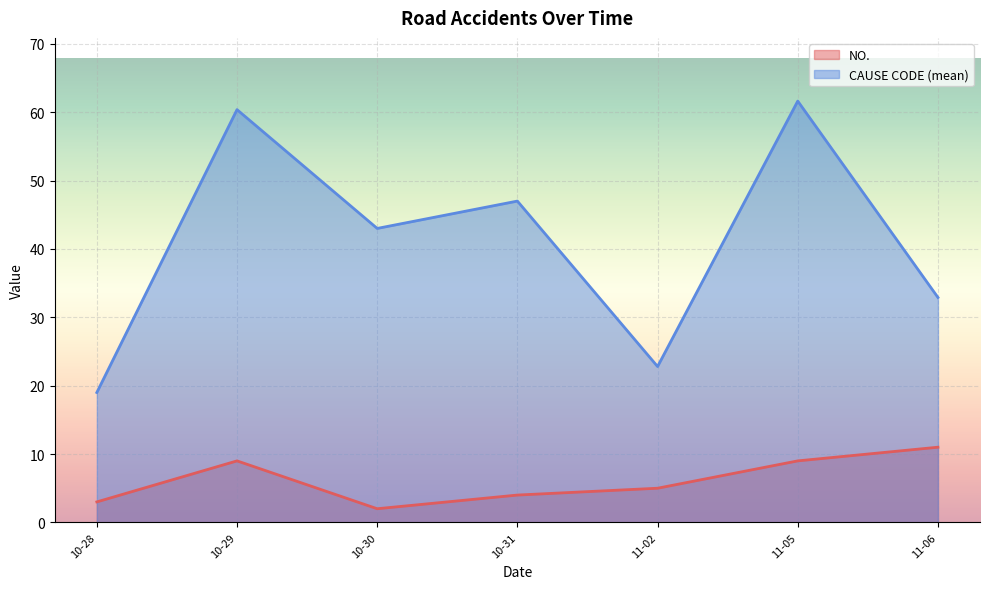

True or false: NO. and CAUSE CODE (mean) cross at least once.

False